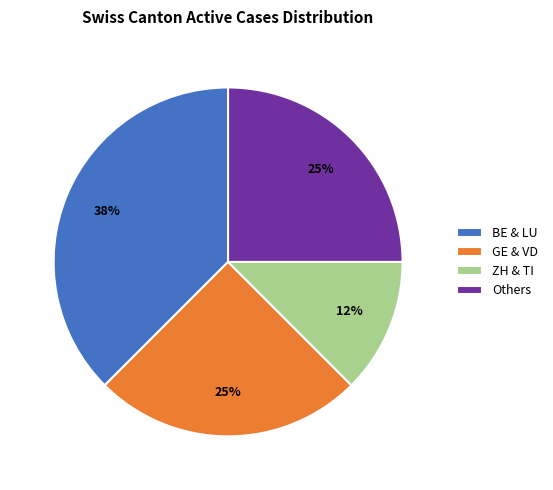

Which category has the smallest portion of the pie?

ZH & TI